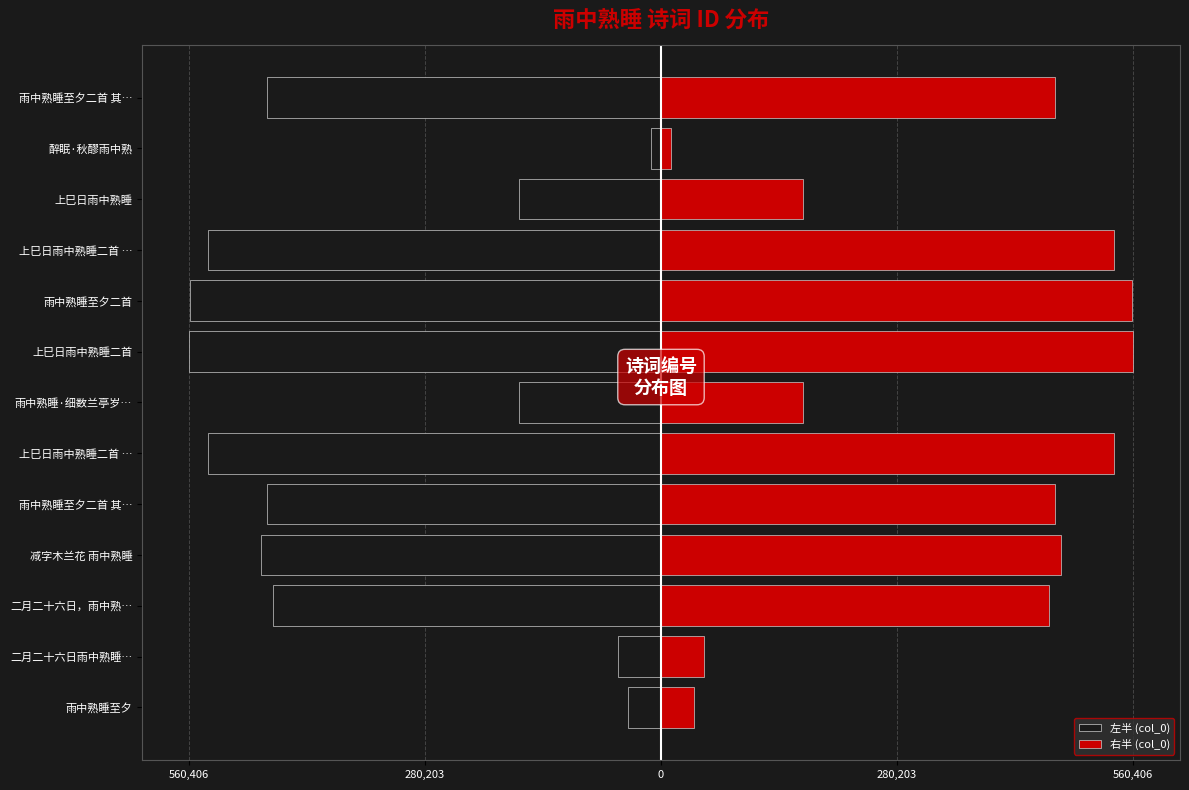

How many groups of bars are there?

13